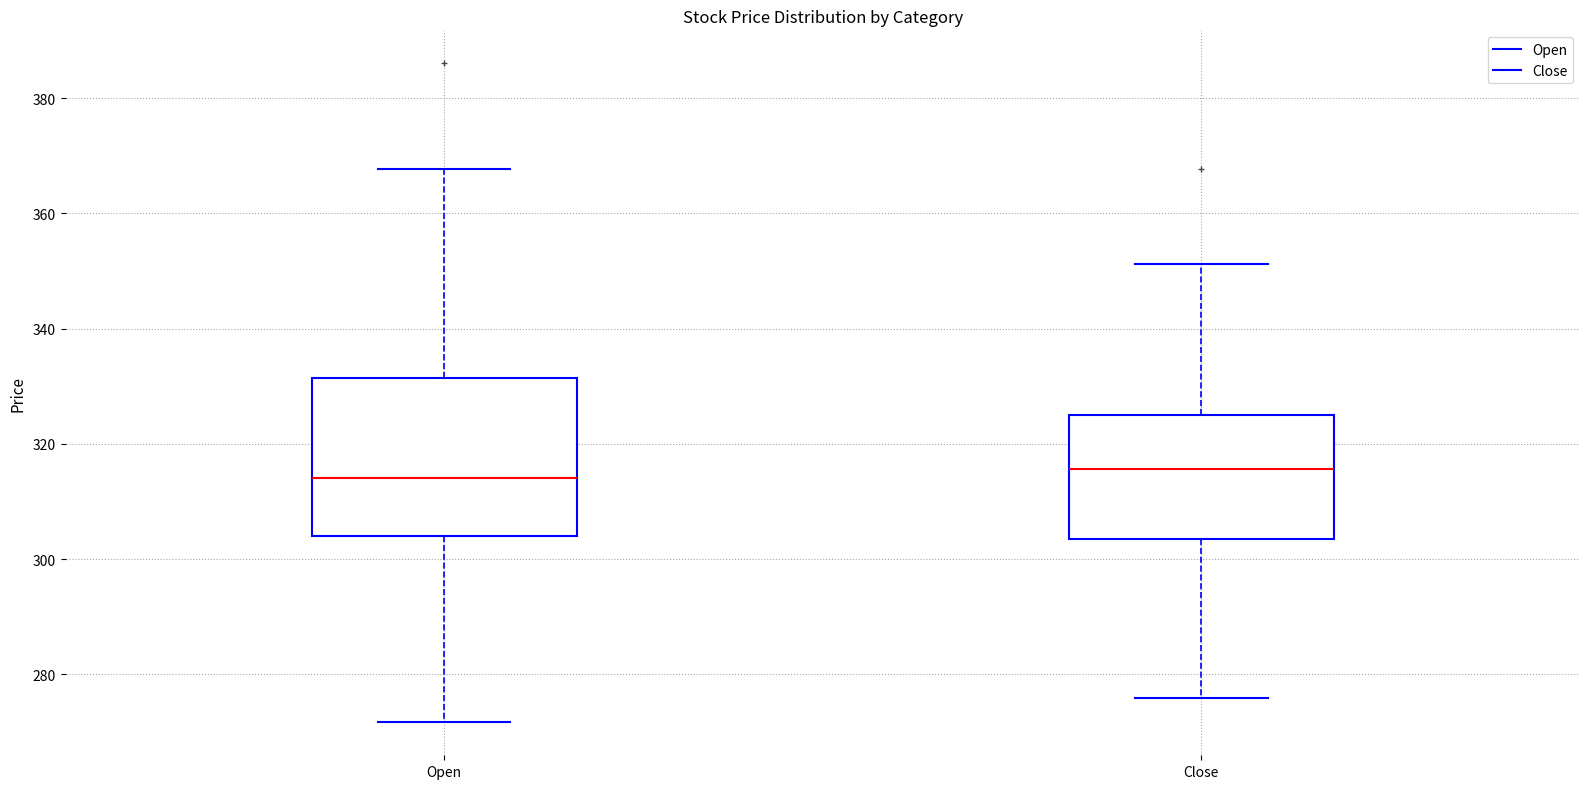

Comparing the boxes themselves (not the whiskers), which one is the tallest?

Open